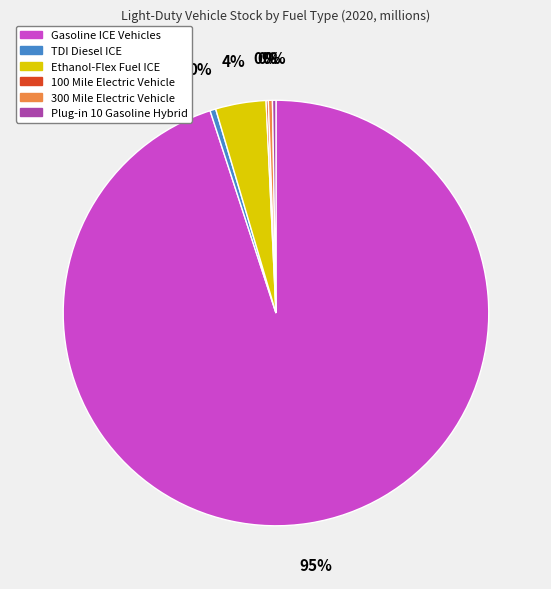

True or false: Gasoline ICE Vehicles accounts for 89% of the total.

False